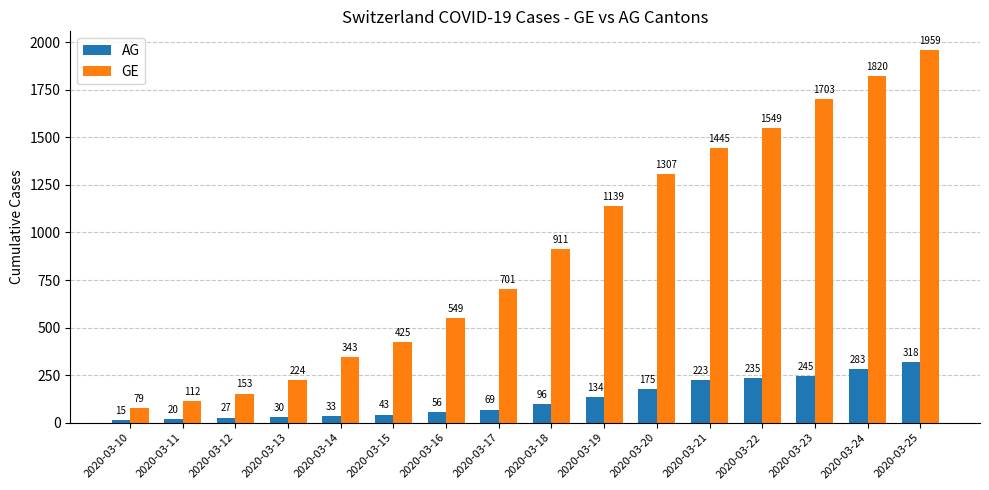

What is the sum of the GE values at 2020-03-25 and 2020-03-10?

2038